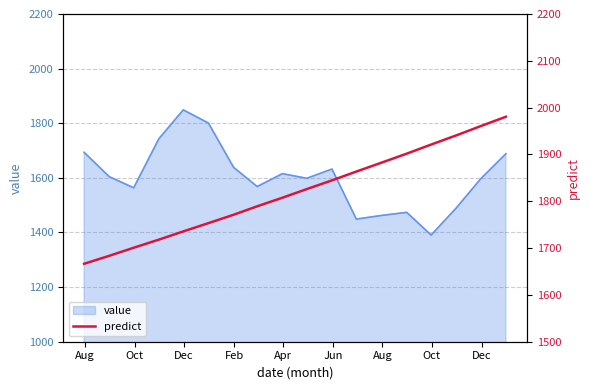

What is the greatest value displayed?

1980.5